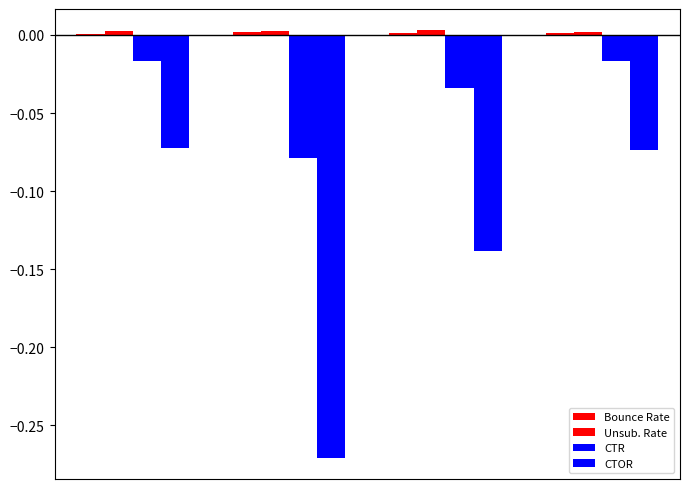

How many categories are shown in the chart?

4